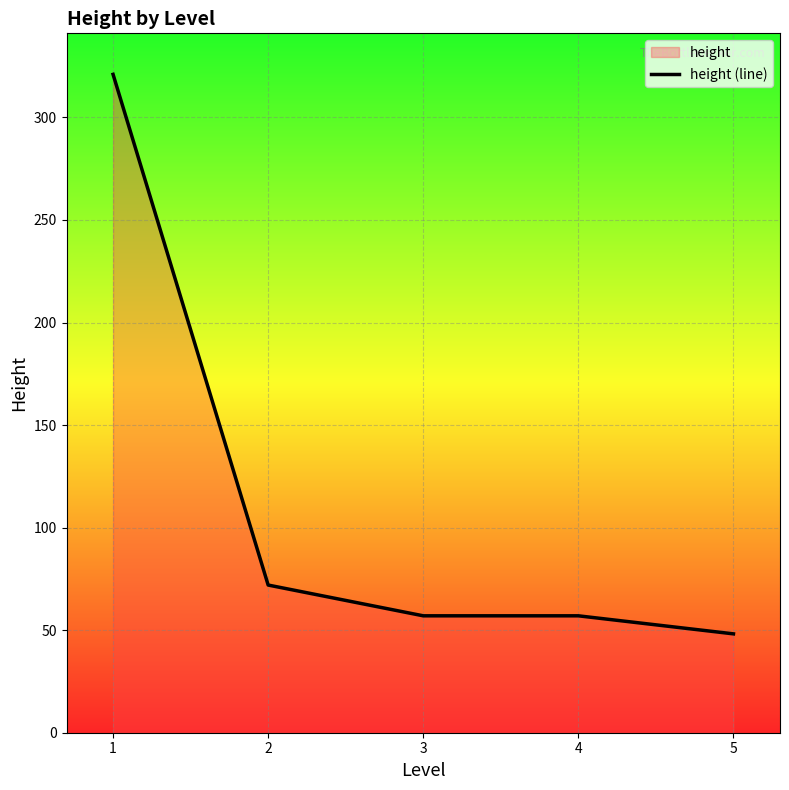

How many lines are shown in the chart?

1